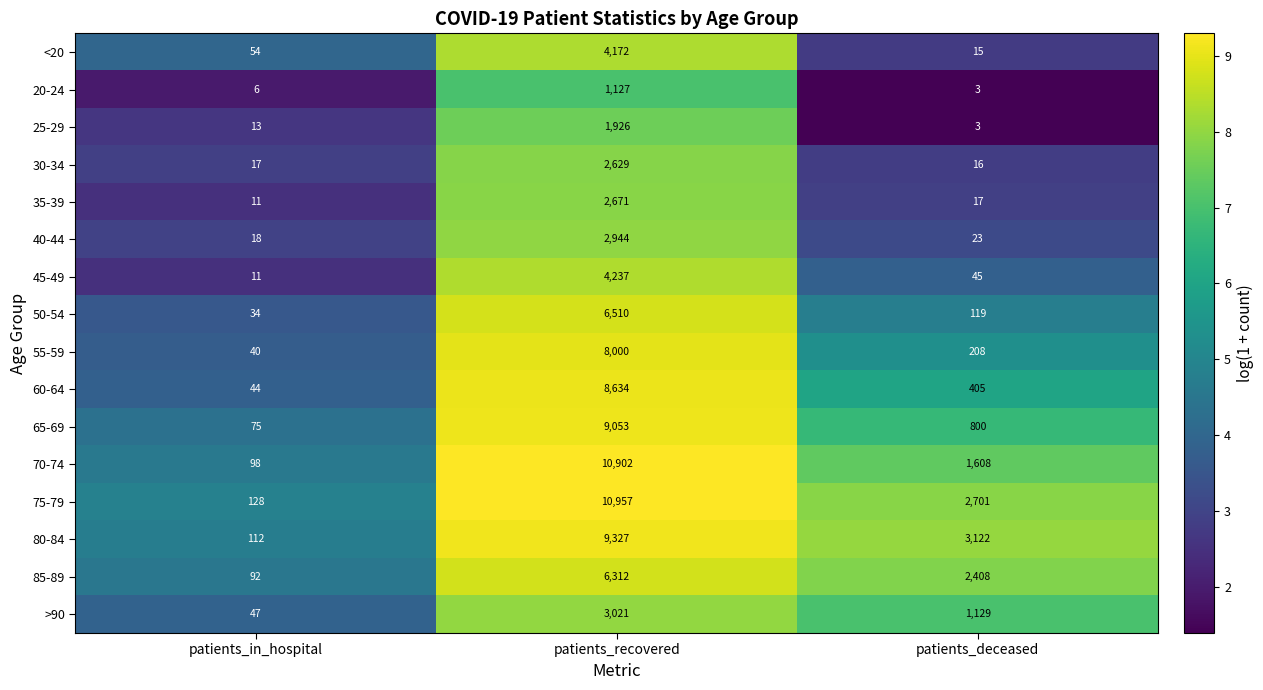

What is the difference between the second highest and minimum values in the <20 series?

39